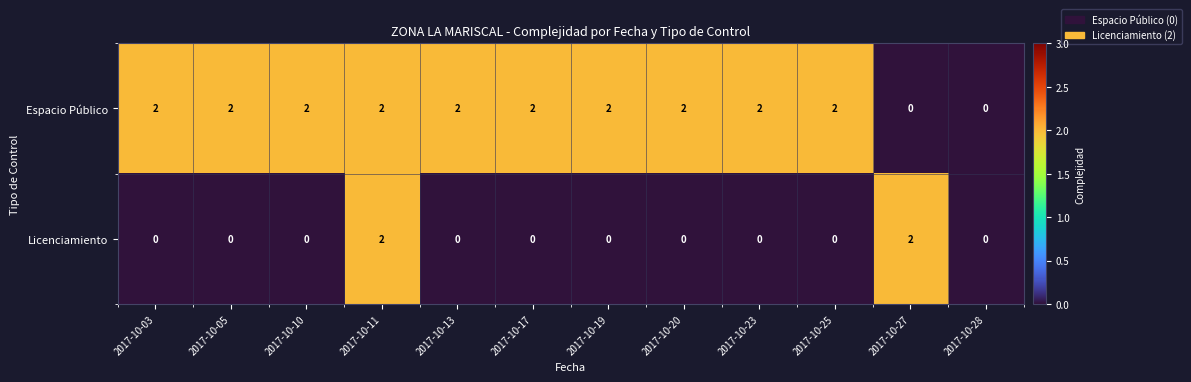

Which series changed the most between 2017-10-11 and 2017-10-27?

Espacio Público